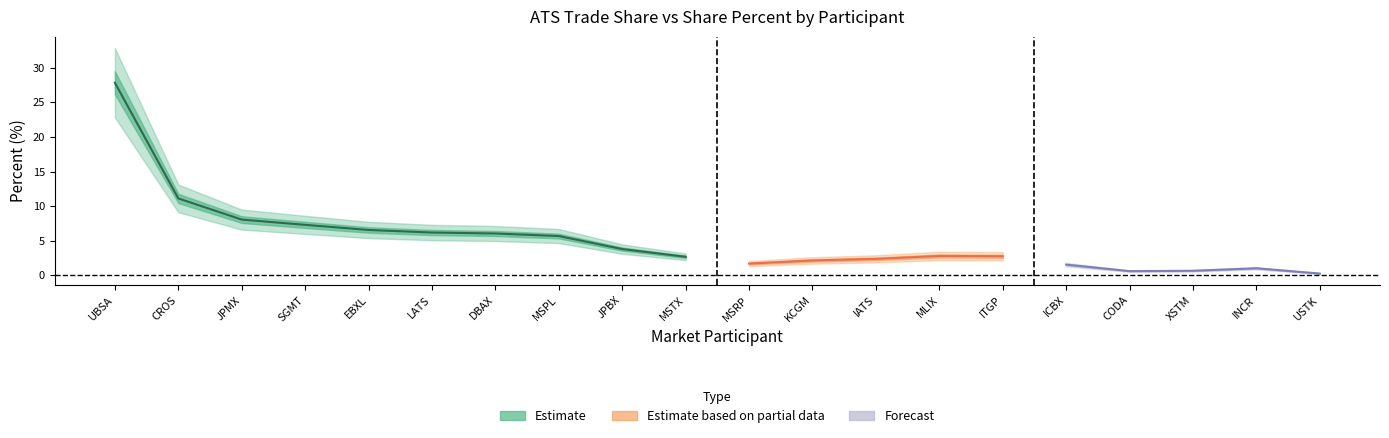

The ATSTradePercent series shows 2.6 at 7. True or false?

False